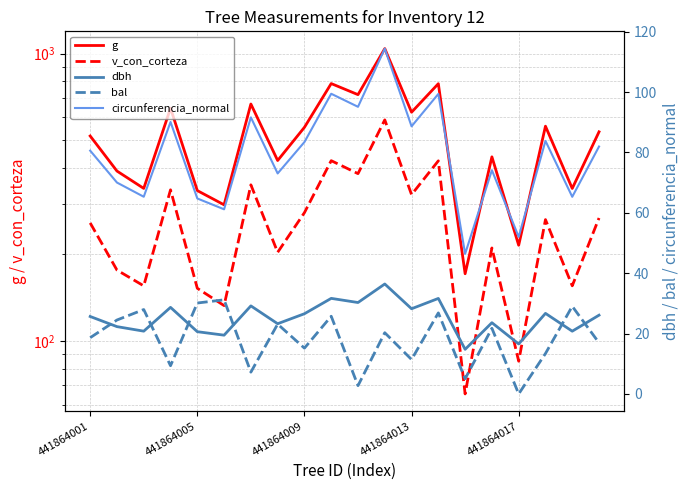

Reading left to right, transcribe all the data shown in this chart.

g: 516.7	390.1	339.4	645.7	333.5	297.6	667.7	424.5	553.9	786.6	719.7	1041.2	625.1	785.9	171.2	437.1	215.2	558.9	339.2	534.2
v_con_corteza: 257.3	176.3	155.4	335.6	152.4	132.6	349.2	203.3	279.4	423.9	382.0	587.9	322.9	423.4	65.3	210.5	84.9	264.3	155.4	267.7
dbh: 25.6	22.3	20.8	28.7	20.6	19.5	29.2	23.2	26.6	31.6	30.3	36.4	28.2	31.6	14.8	23.6	16.6	26.7	20.8	26.1
bal: 18.6	24.5	27.9	9.3	30.1	31.2	7.2	23.1	15.2	25.7	2.7	20.3	11.4	26.8	5.0	21.7	0.0	13.4	29.0	16.9
circunferencia_normal: 80.6	70.0	65.3	90.1	64.7	61.1	91.6	73.0	83.4	99.4	95.1	114.4	88.6	99.4	46.4	74.1	52.0	83.8	65.3	81.9